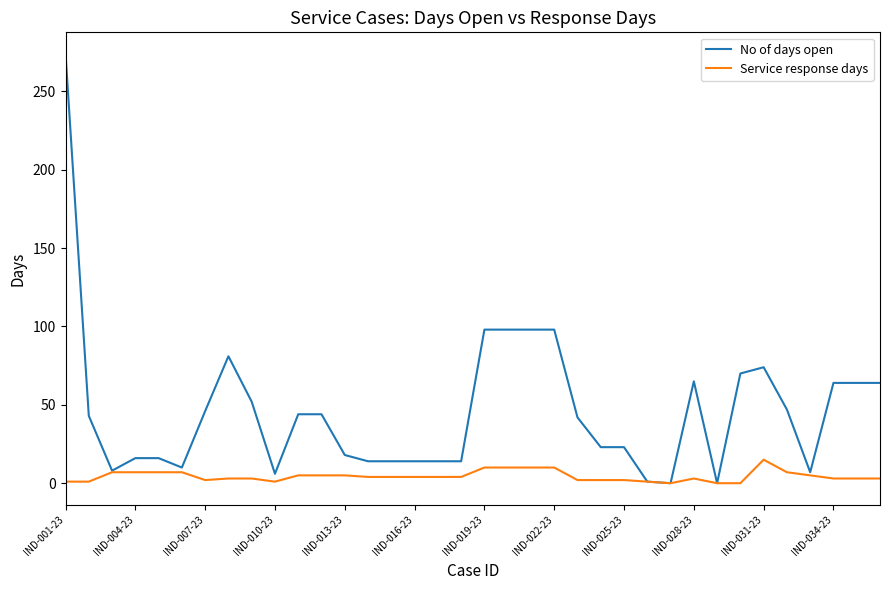

Which series has the largest total across all categories?

No of days open